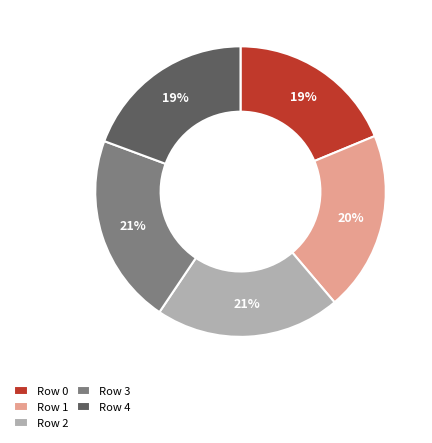

To the nearest percent, what percentage of the pie is Row 0?

19%